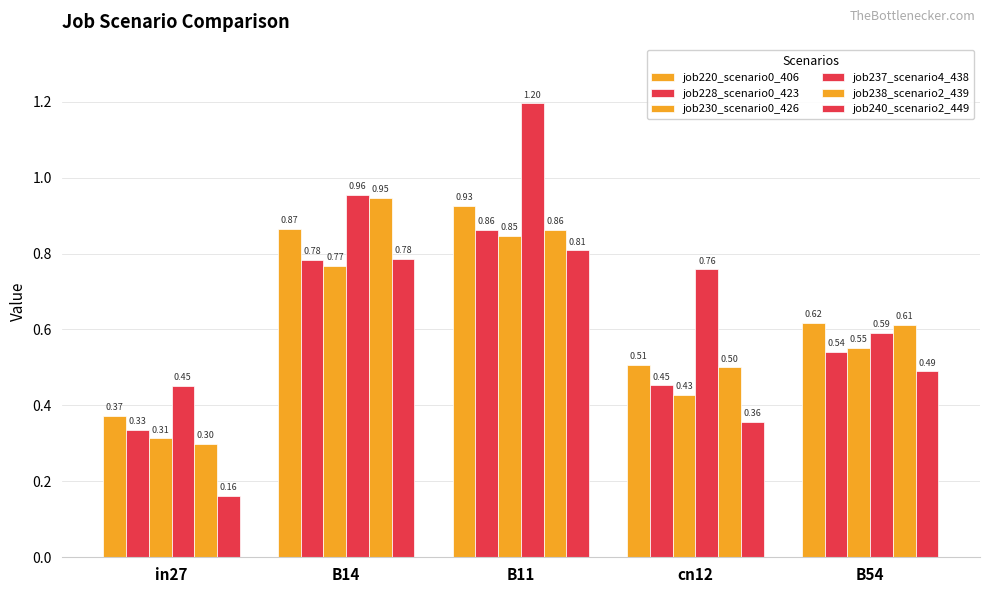

Is the value of job220_scenario0_406 at B54 greater than the value of job238_scenario2_439 at B14?

No